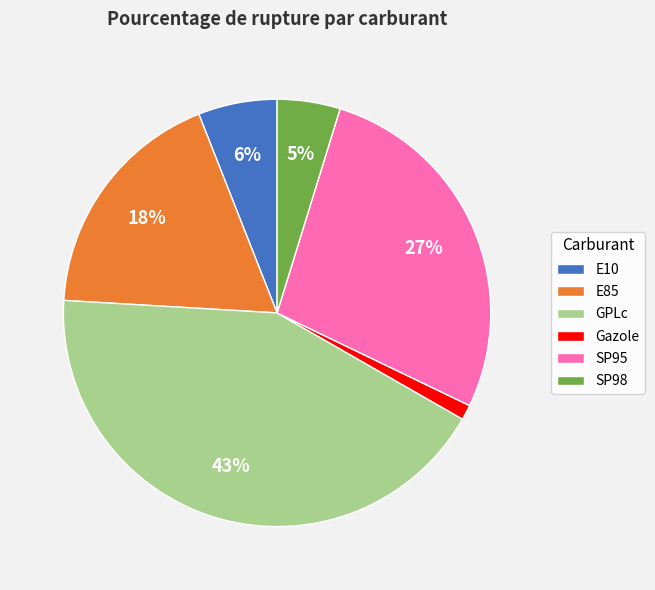

True or false: GPLc accounts for 43% of the total.

True